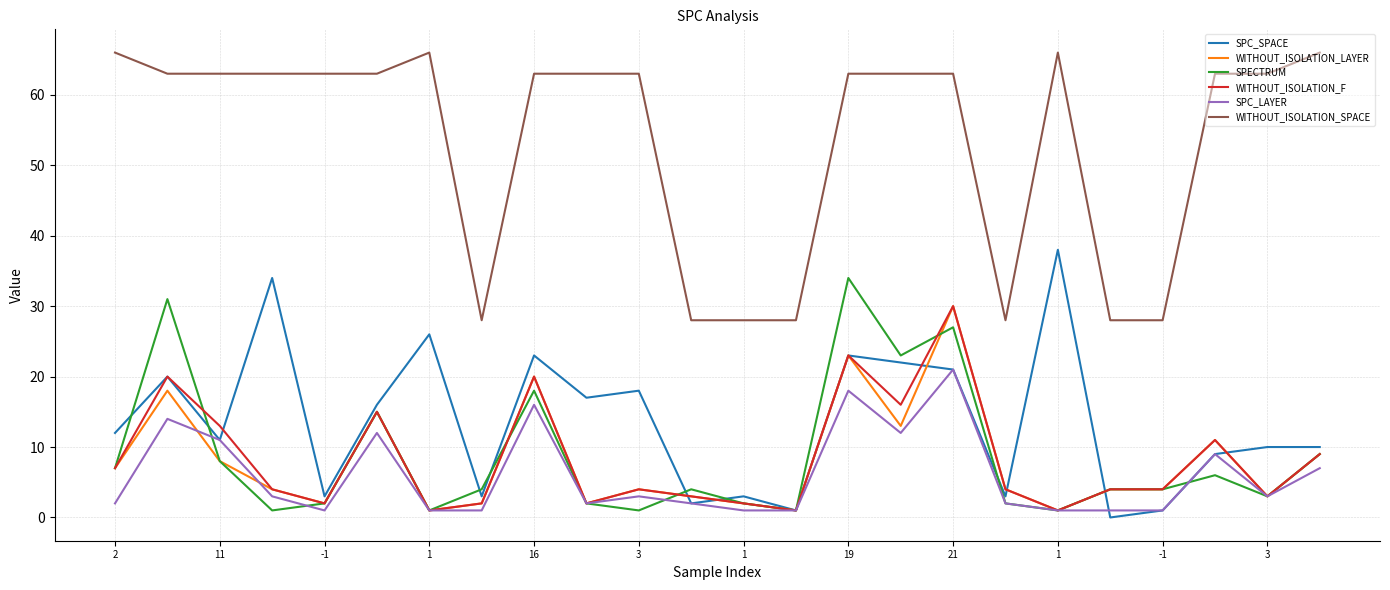

What is the maximum value shown in the chart?

66